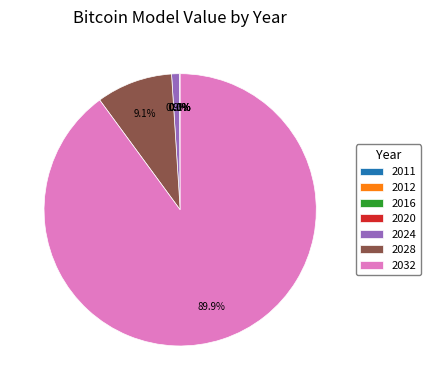

Which slice is the largest?

2032